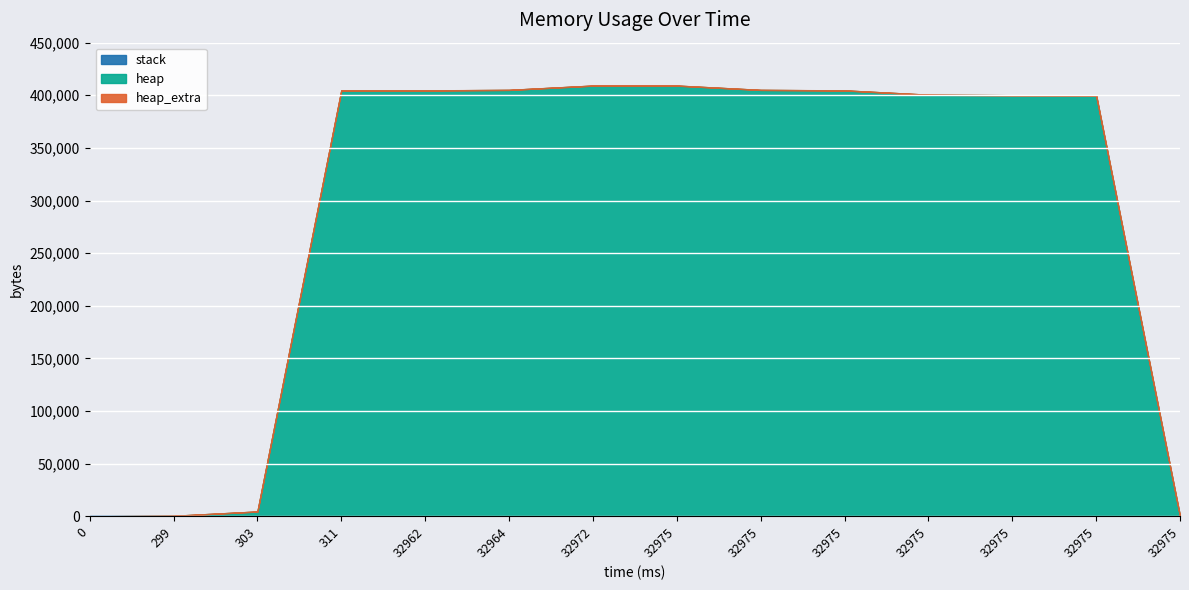

What is the difference between the maximum and minimum values in the heap_extra series?

72